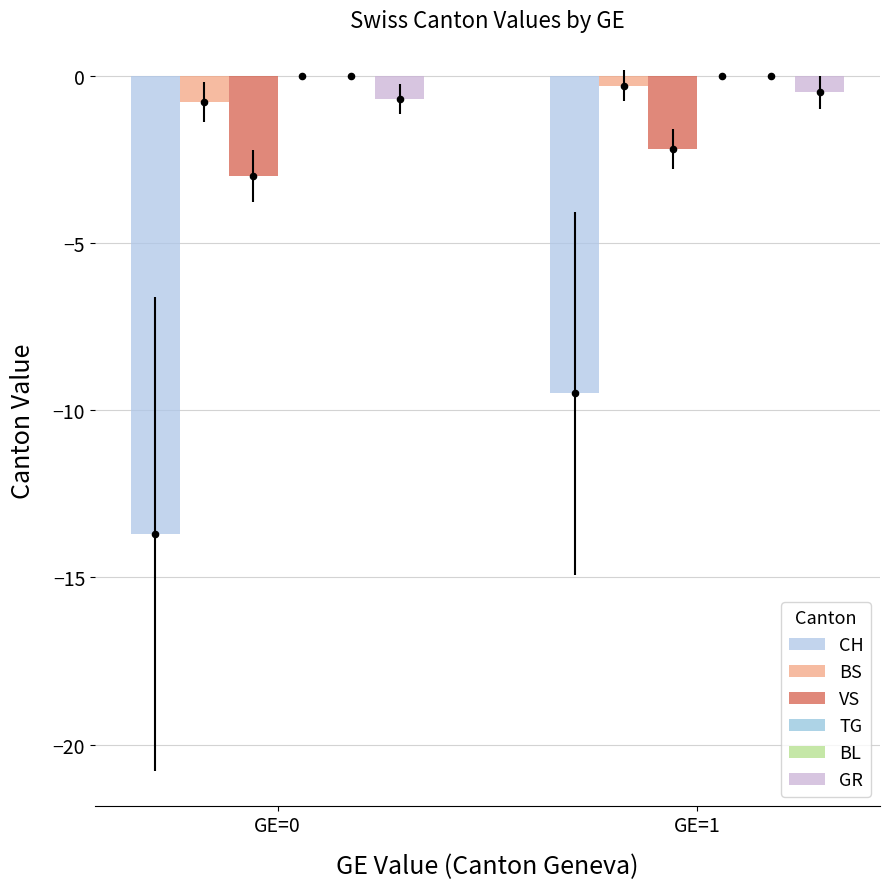

What are all the series names shown in the legend?

CH, BS, VS, TG, BL, GR